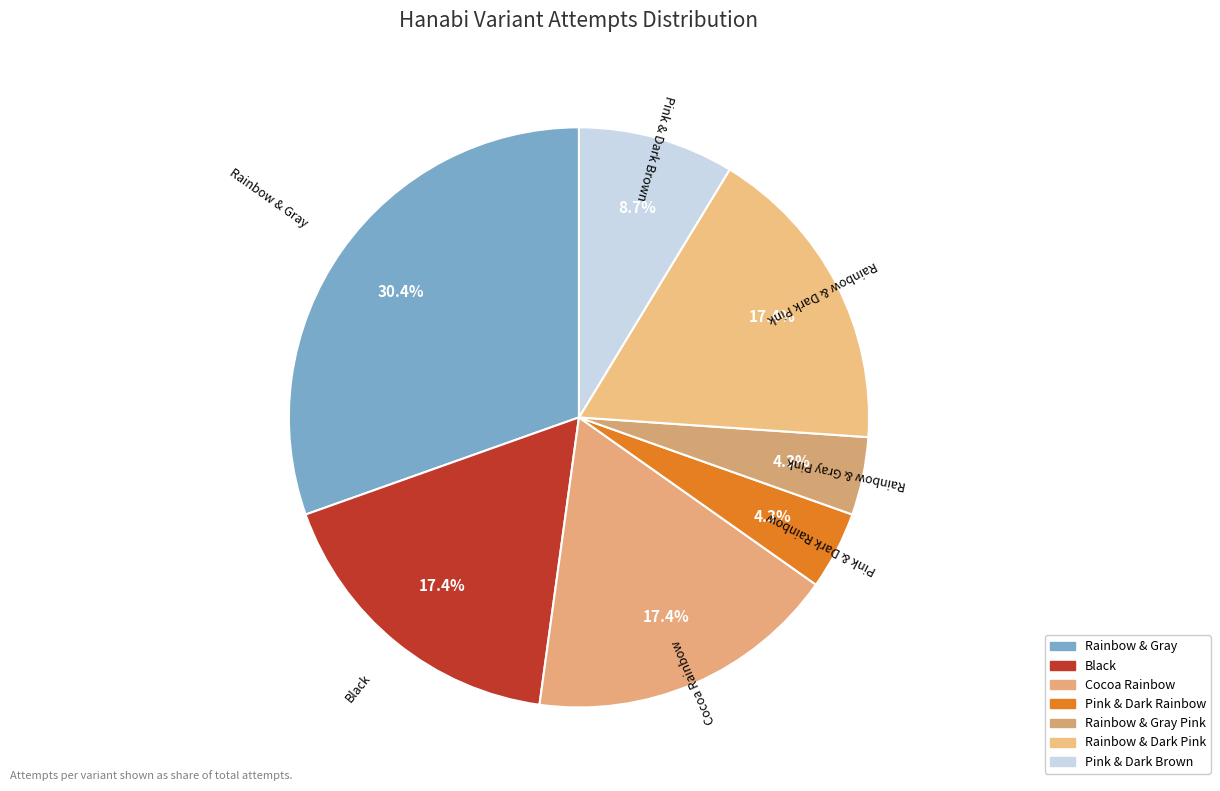

Which slice is the largest?

Rainbow & Gray